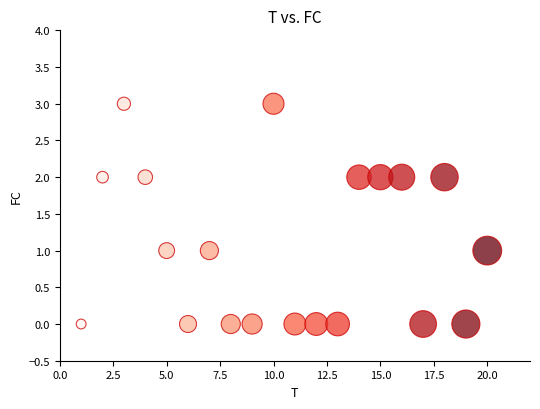

What is the range of Y values (max minus min)?

3